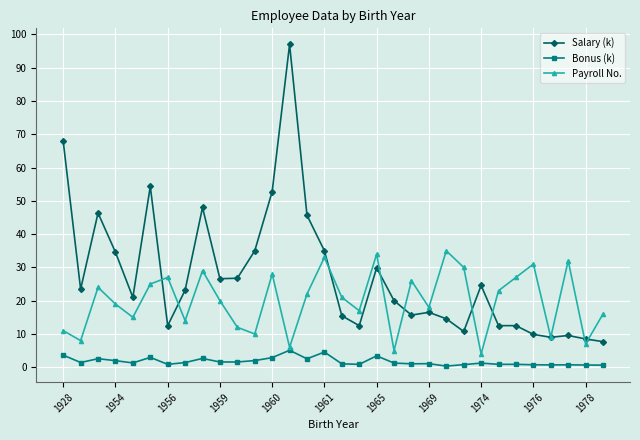

What is the difference between the second highest and minimum values in the Payroll No. series?

30.0